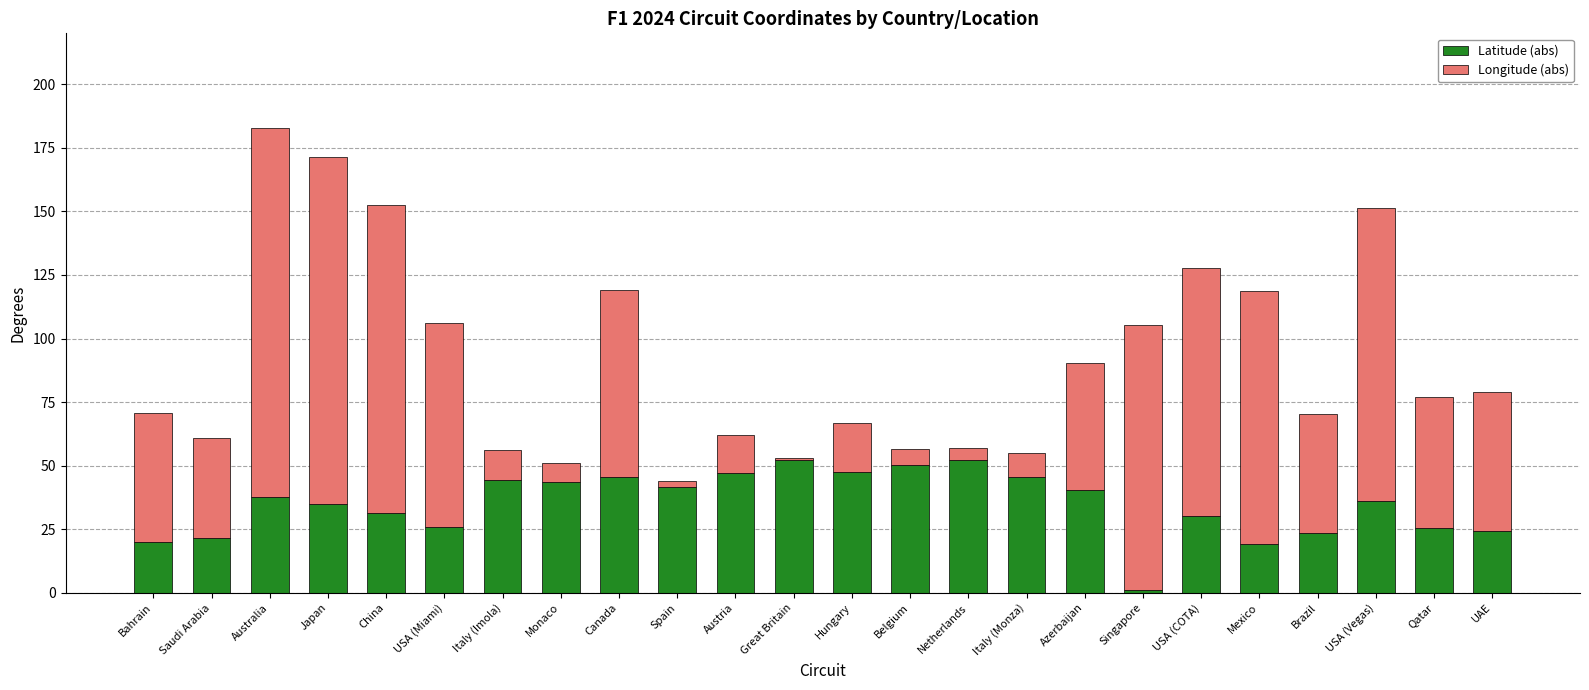

At which label does Latitude (abs) first exceed 37?

Australia